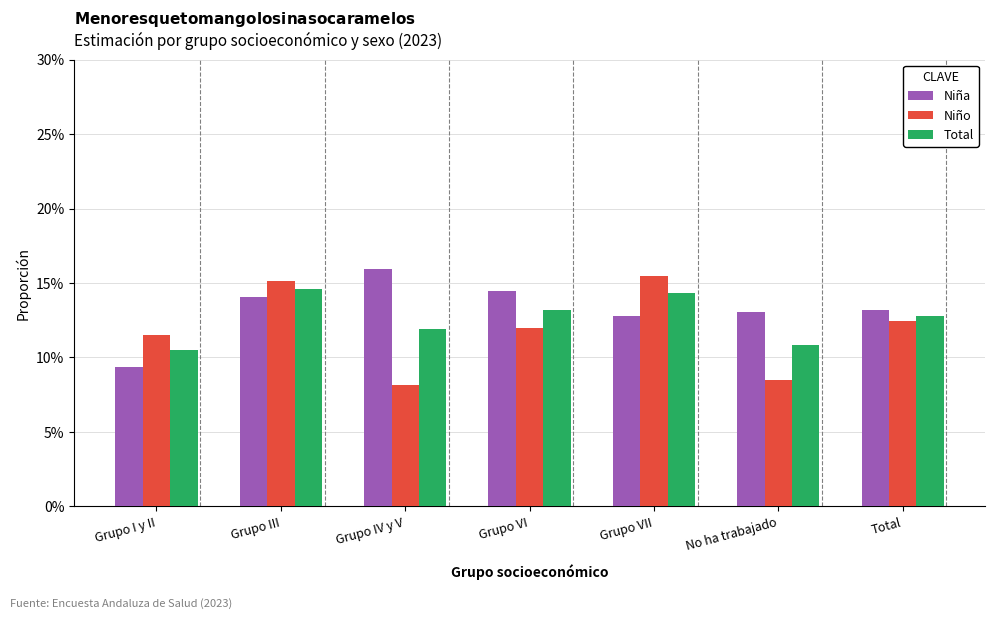

What are all the series names shown in the legend?

Niña, Niño, Total